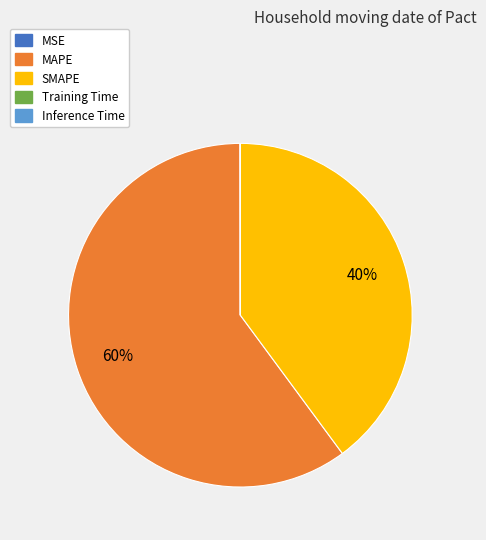

Do SMAPE and MAPE together represent more than half of the pie?

Yes